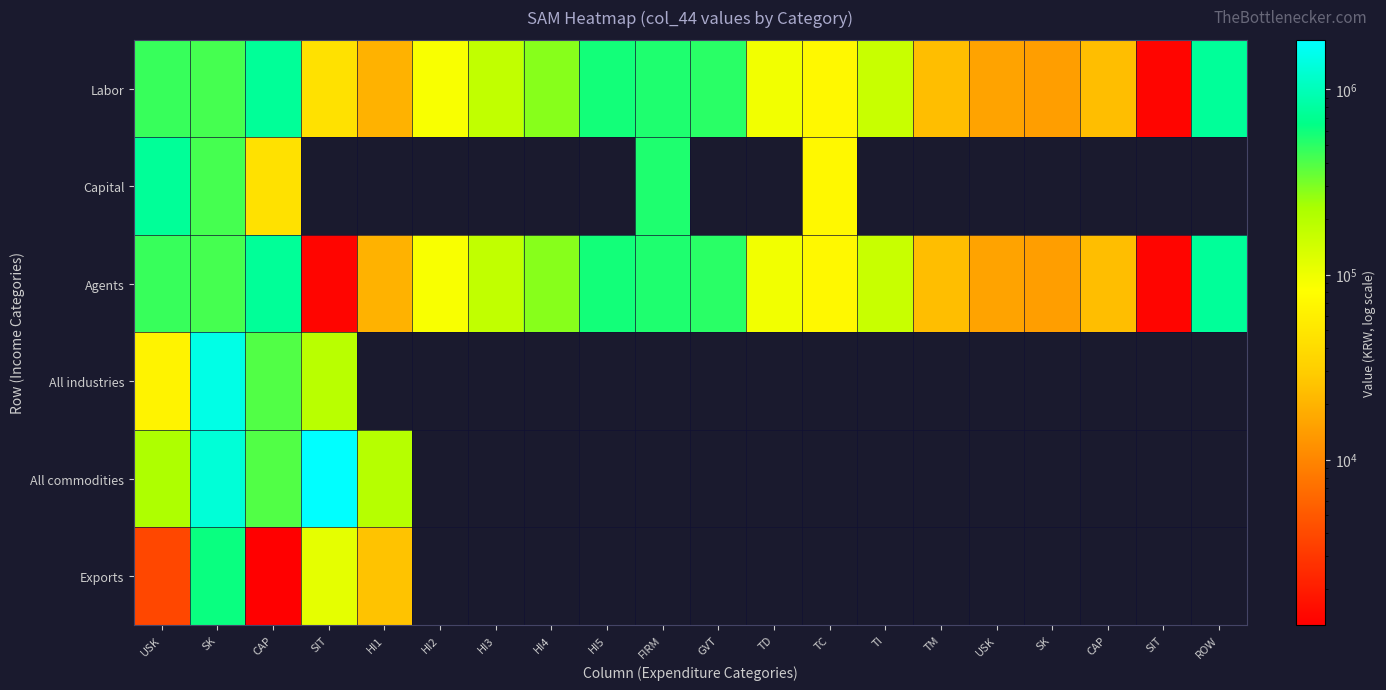

What is the difference between the Labor values at GVT and TC?

434487.4